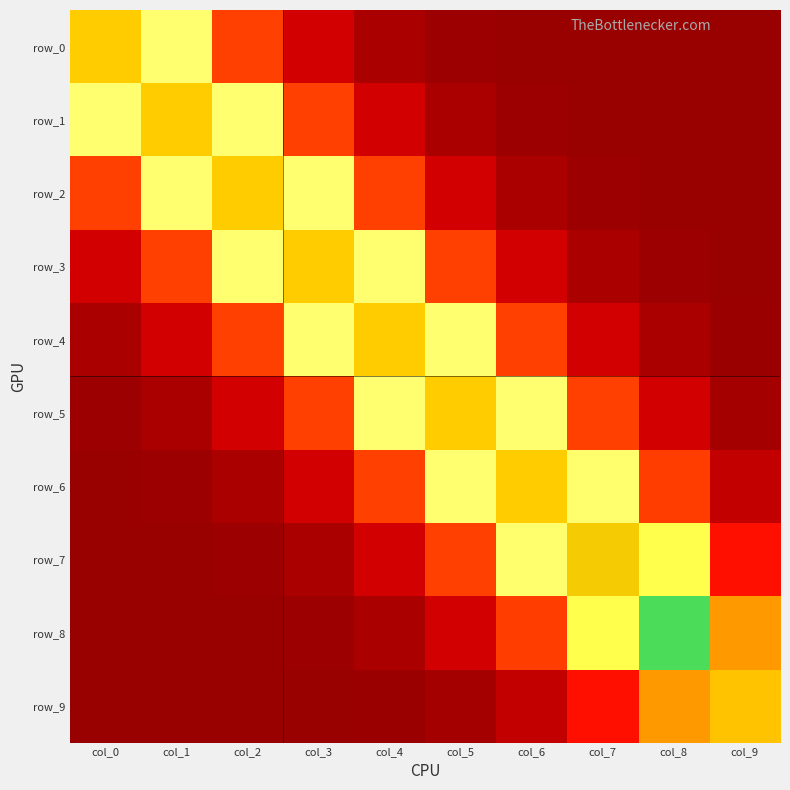

What is the difference between the maximum and minimum values in the row_3 series?

1.6